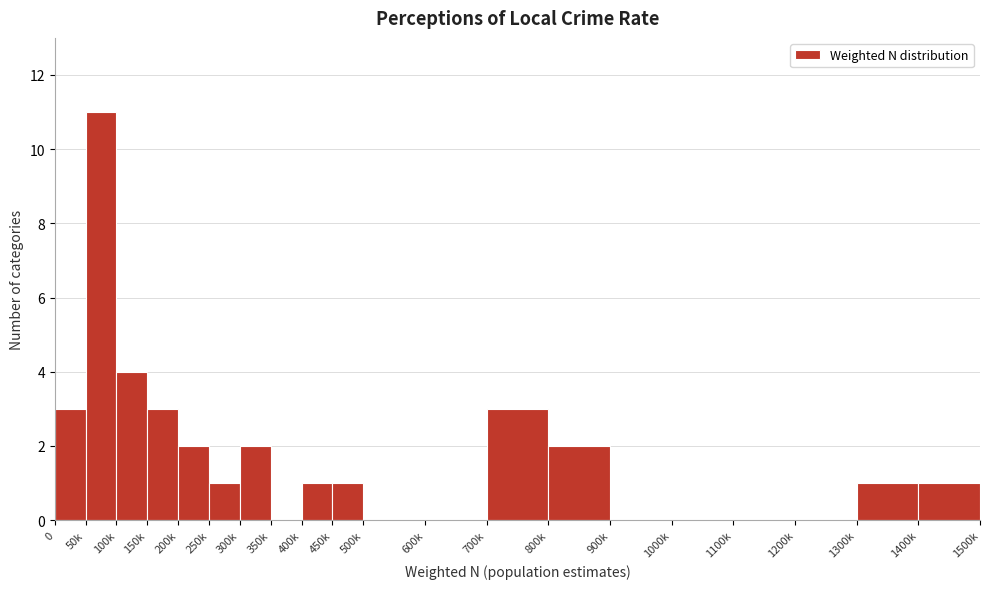

Reading right to left, what are all the values shown in this chart?

1400k=1	1300k=1	1200k=0	1100k=0	1000k=0	900k=0	800k=2	700k=3	600k=0	500k=0	450k=1	400k=1	350k=0	300k=2	250k=1	200k=2	150k=3	100k=4	50k=11	0=3